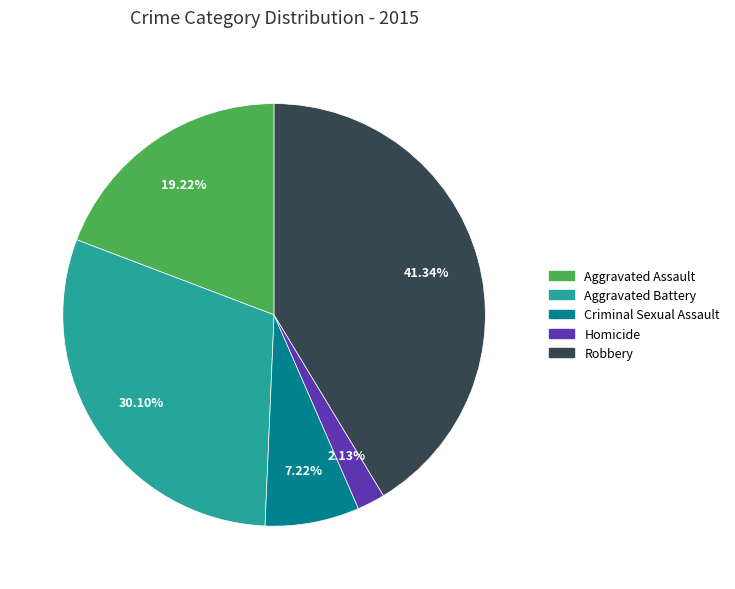

True or false: Homicide accounts for 17% of the total.

False